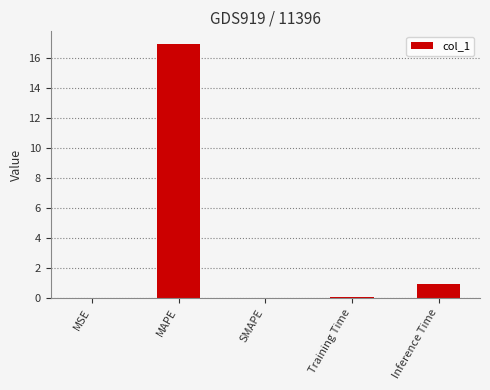

Does the chart contain stacked bars?

No